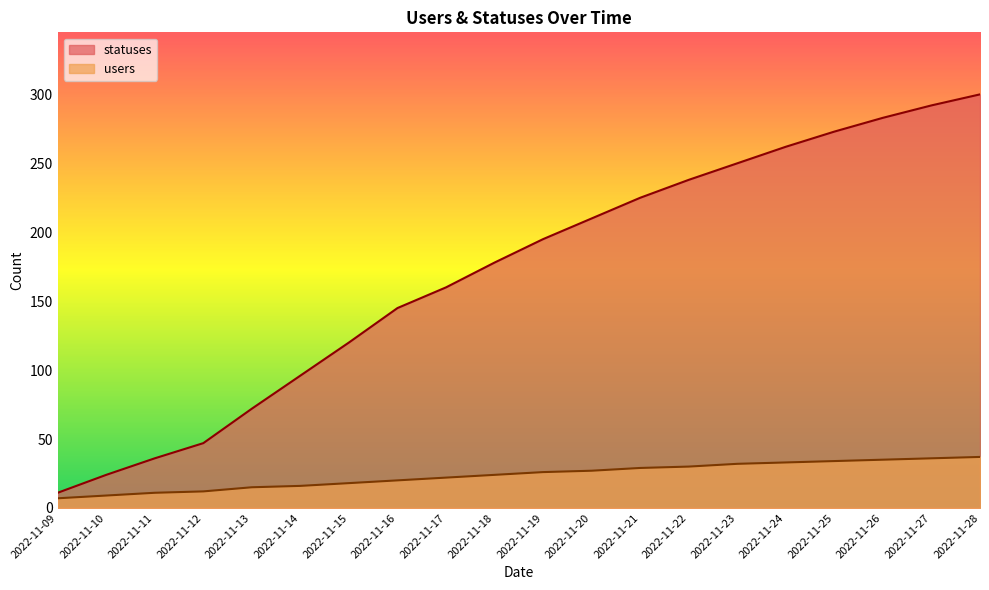

Does the chart display data point markers on the line(s)?

No